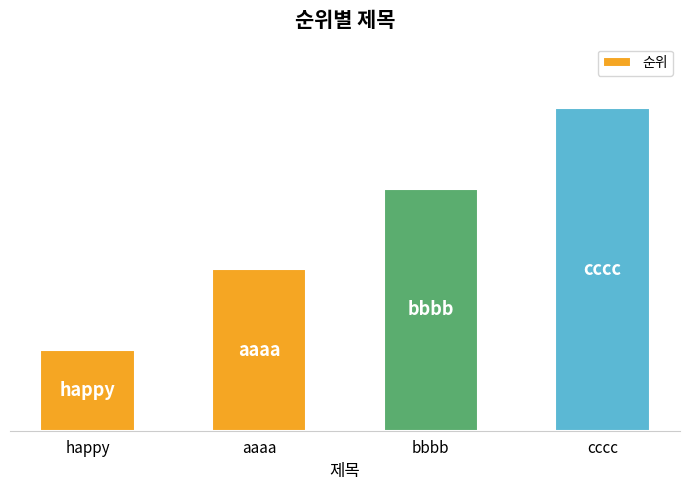

Reading left to right, list all the values displayed in this chart.

1	2	3	4